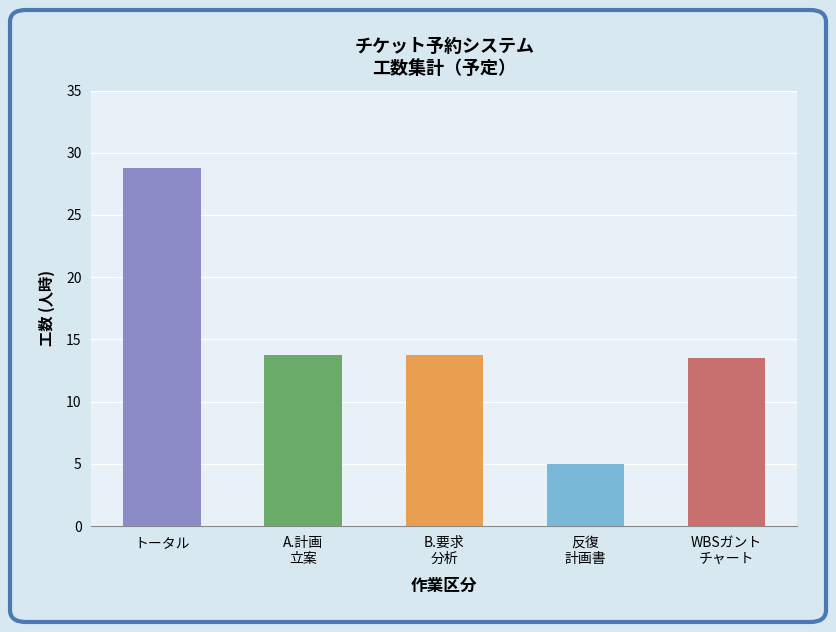

What is the label of the 2nd bar from the right?

反復
計画書